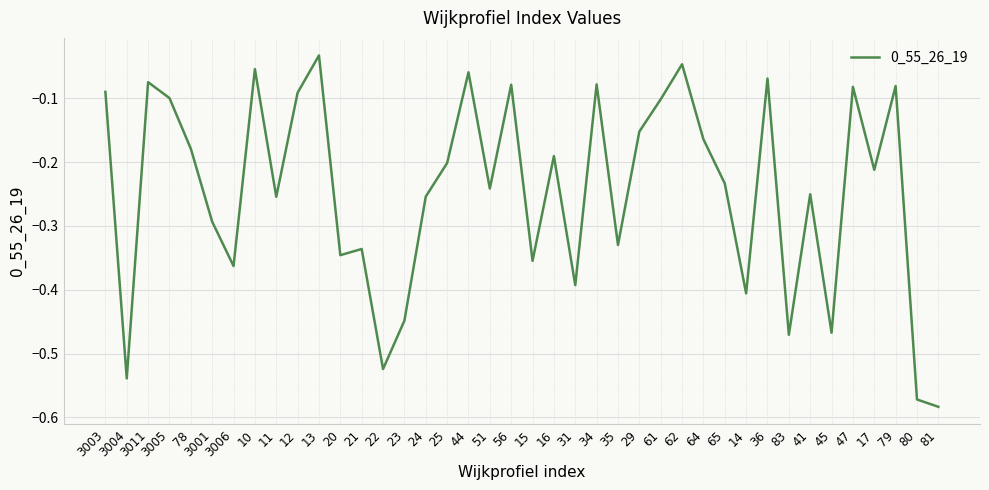

The chart shows a value of -0.3 at 23. True or false?

False